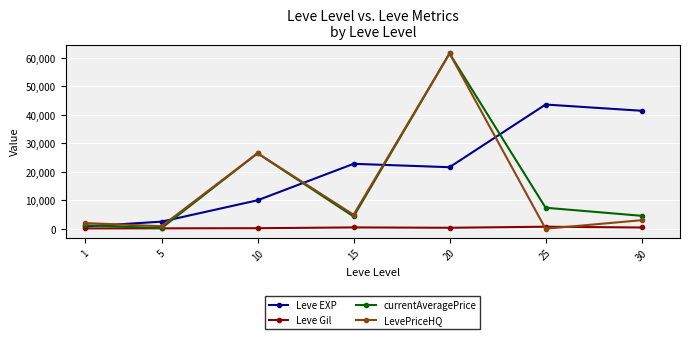

True or false: Leve Gil and Leve EXP cross at least once.

False